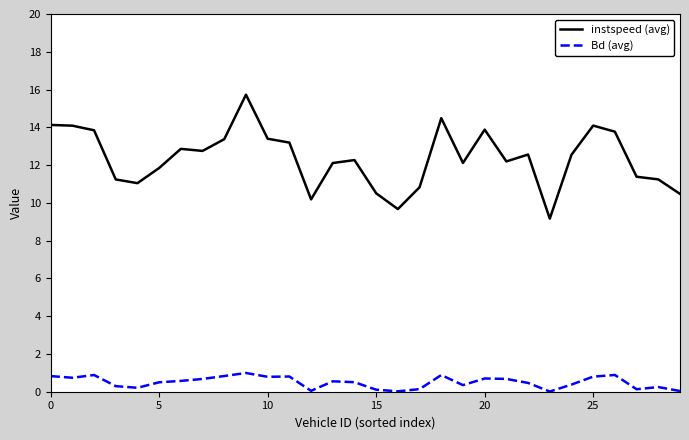

What is the maximum value for instspeed (avg)?

15.7